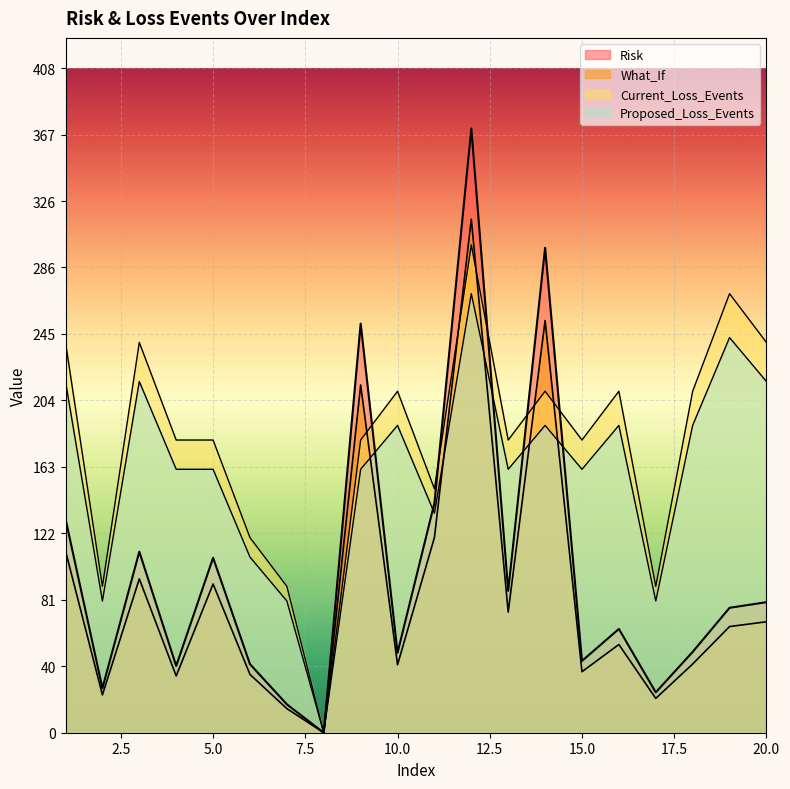

Reading left to right, extract all data points from this chart.

Risk: 1=131.5	2=27.4	3=111.3	4=41.1	5=107.6	6=42.2	7=17.4	8=0.0	9=251.6	10=49.1	11=141.3	12=371.6	13=87.2	14=298.2	15=44.1	16=63.8	17=24.8	18=49.7	19=76.8	20=80.3
What_If: 1=111.7	2=23.3	3=94.6	4=34.9	5=91.5	6=35.8	7=14.8	8=0.0	9=213.9	10=41.8	11=120.1	12=315.8	13=74.2	14=253.5	15=37.5	16=54.2	17=21.1	18=42.2	19=65.3	20=68.2
Current_Loss_Events: 1=240.0	2=90.0	3=240.0	4=180.0	5=180.0	6=120.0	7=90.0	8=0.0	9=180.0	10=210.0	11=150.0	12=300.0	13=180.0	14=210.0	15=180.0	16=210.0	17=90.0	18=210.0	19=270.0	20=240.0
Proposed_Loss_Events: 1=216.0	2=81.0	3=216.0	4=162.0	5=162.0	6=108.0	7=81.0	8=0.0	9=162.0	10=189.0	11=135.0	12=270.0	13=162.0	14=189.0	15=162.0	16=189.0	17=81.0	18=189.0	19=243.0	20=216.0